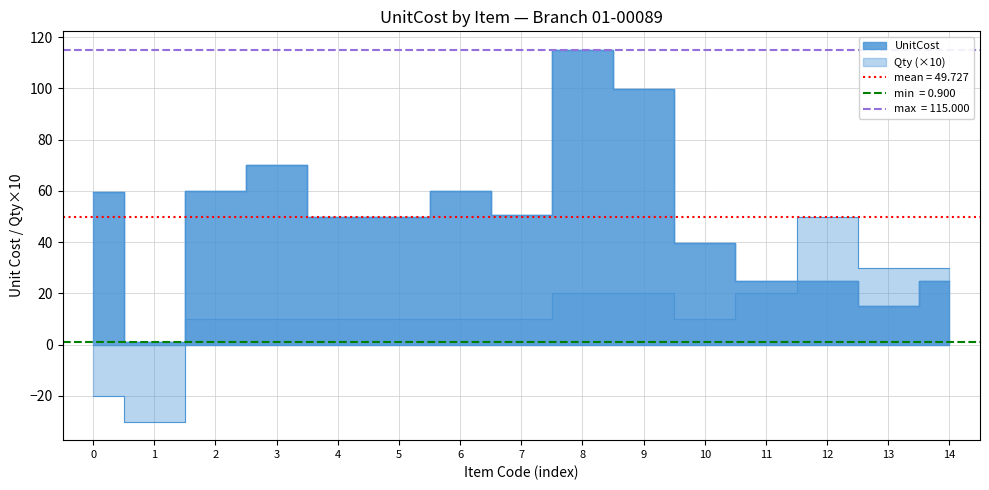

The Qty series shows 31.1 at 8. True or false?

False